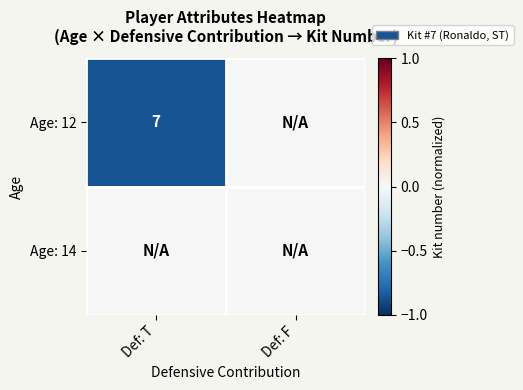

Is it true that Age: 12 equals 7 at Def: T?

True